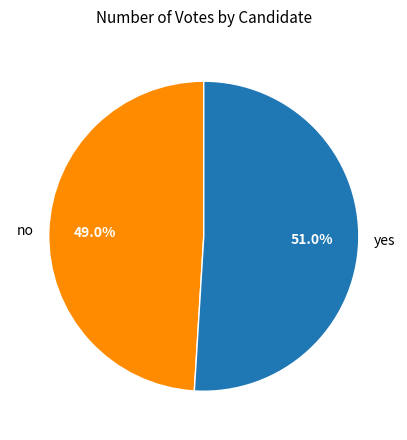

Approximately how many times larger is the value at no compared to yes?

1.0